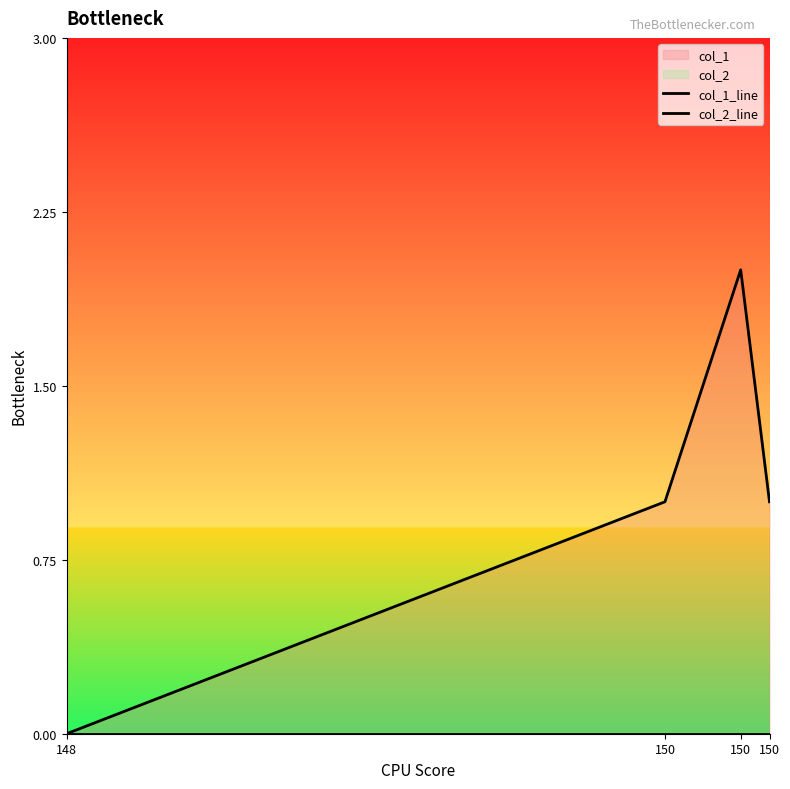

Rank the categories by col_1_line value from highest to lowest.

150, 150, 150, 148